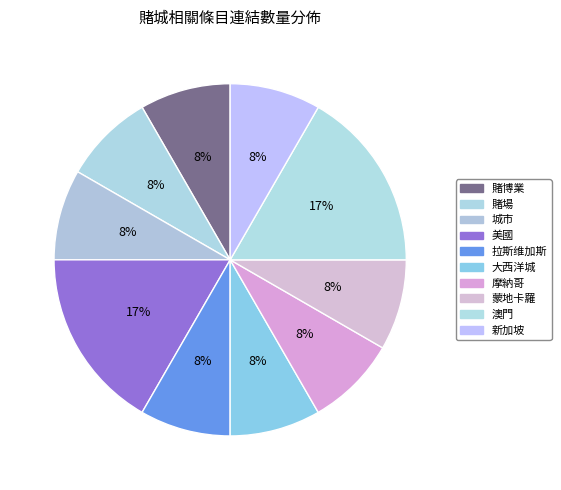

Rank the categories by value from lowest to highest.

賭博業, 賭場, 城市, 拉斯维加斯, 大西洋城, 摩納哥, 蒙地卡羅, 新加坡, 美國, 澳門